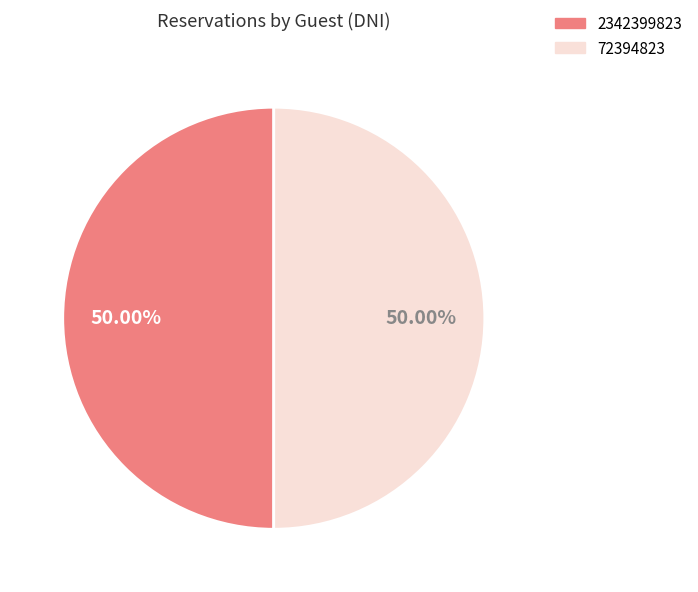

To the nearest percent, what is the combined percentage of 2342399823 and 72394823?

100%